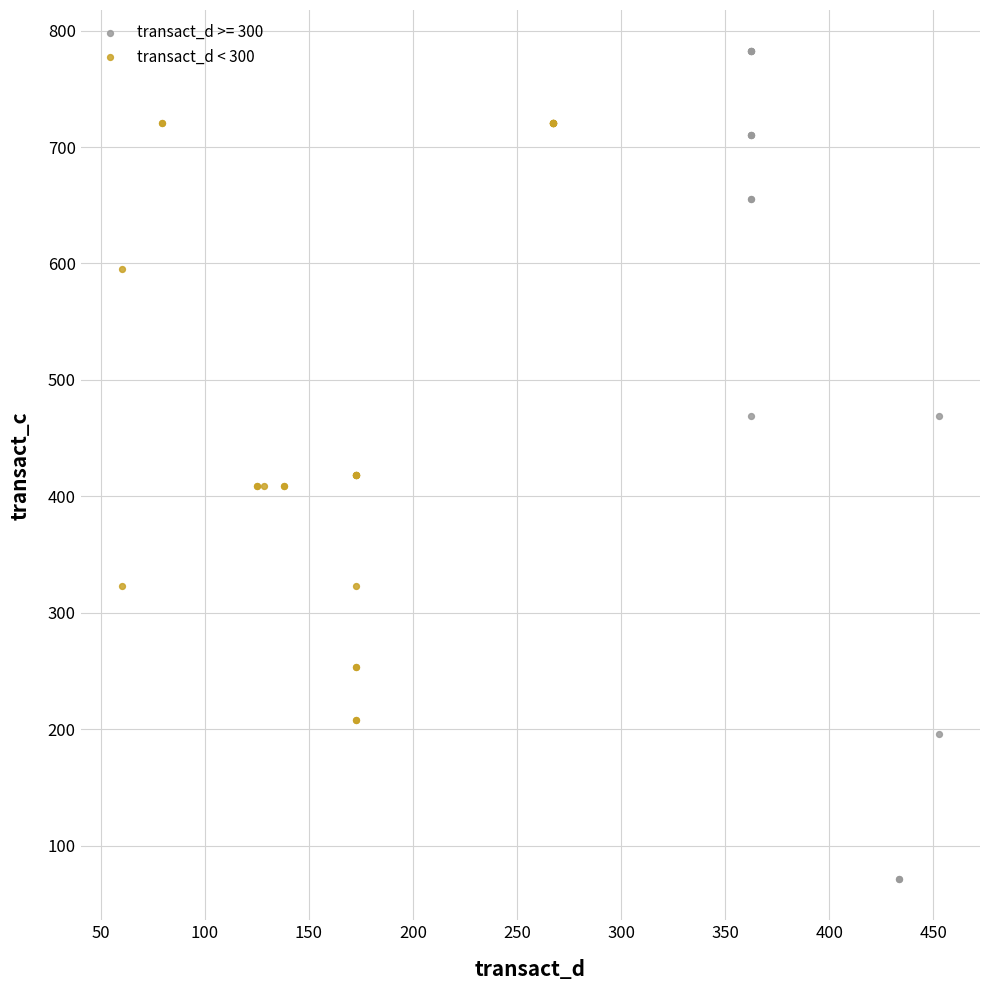

Which series contains the lowest Y value?

transact_d >= 300